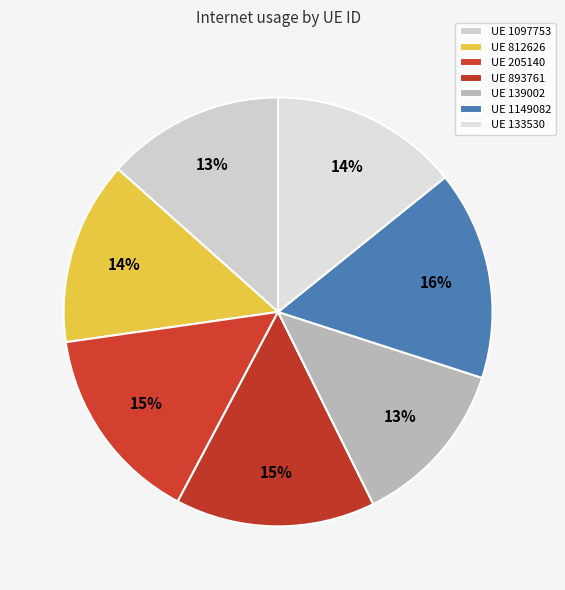

Which slice is the largest?

1149082